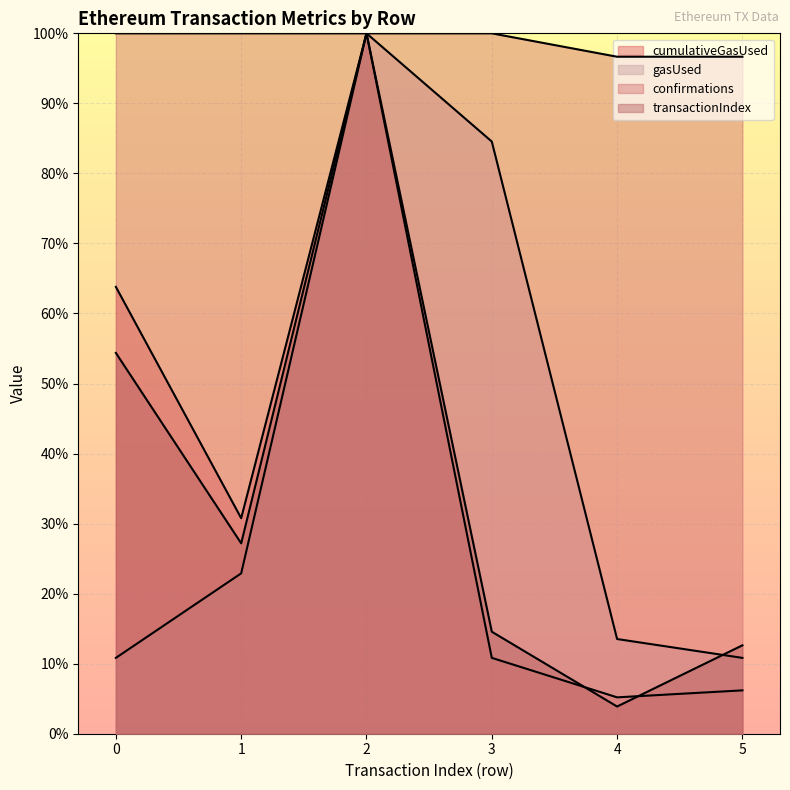

True or false: cumulativeGasUsed has a value of 0.1 at 5.

False